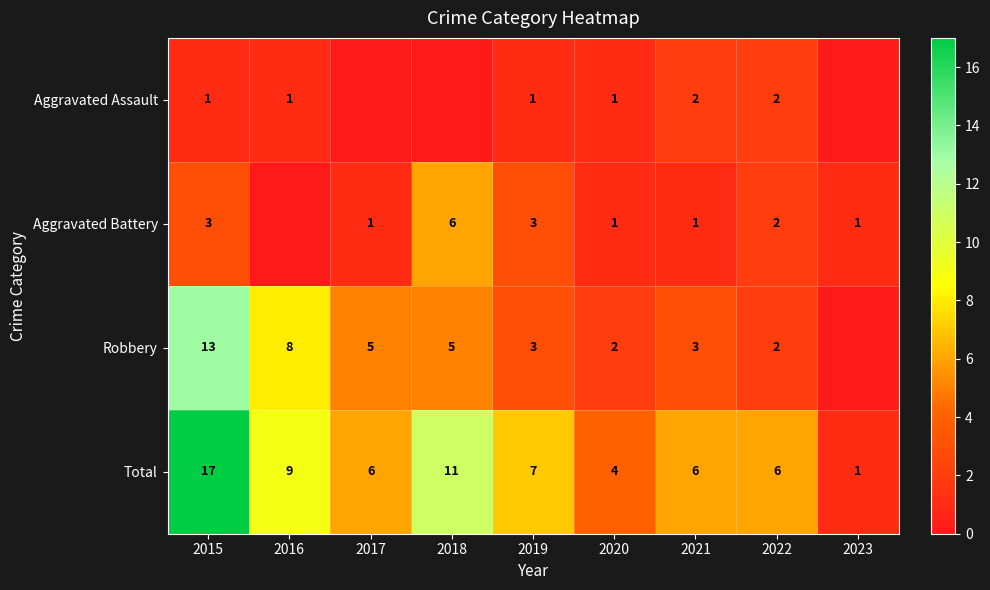

The value of Robbery at 2016 is 13. True or false?

False